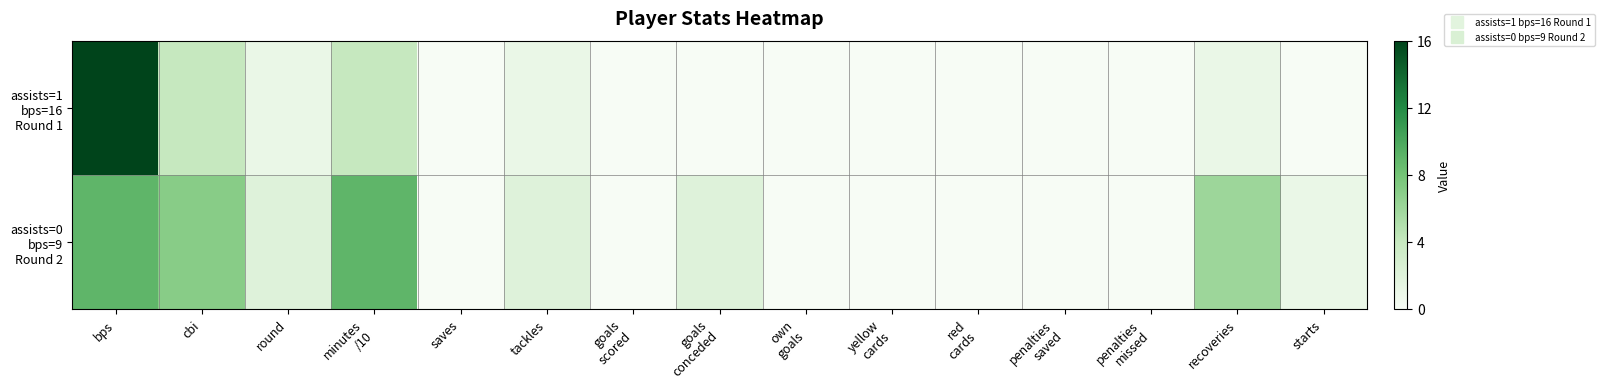

Rank the series by their maximum value, from lowest to highest.

assists=0 bps=9 Round 2, assists=1 bps=16 Round 1